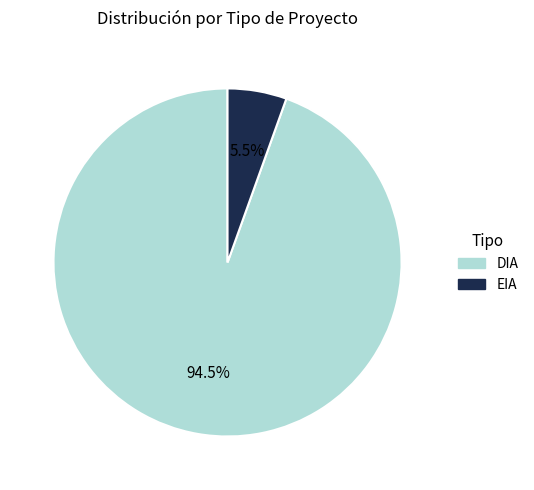

Rank the categories by value from lowest to highest.

EIA, DIA